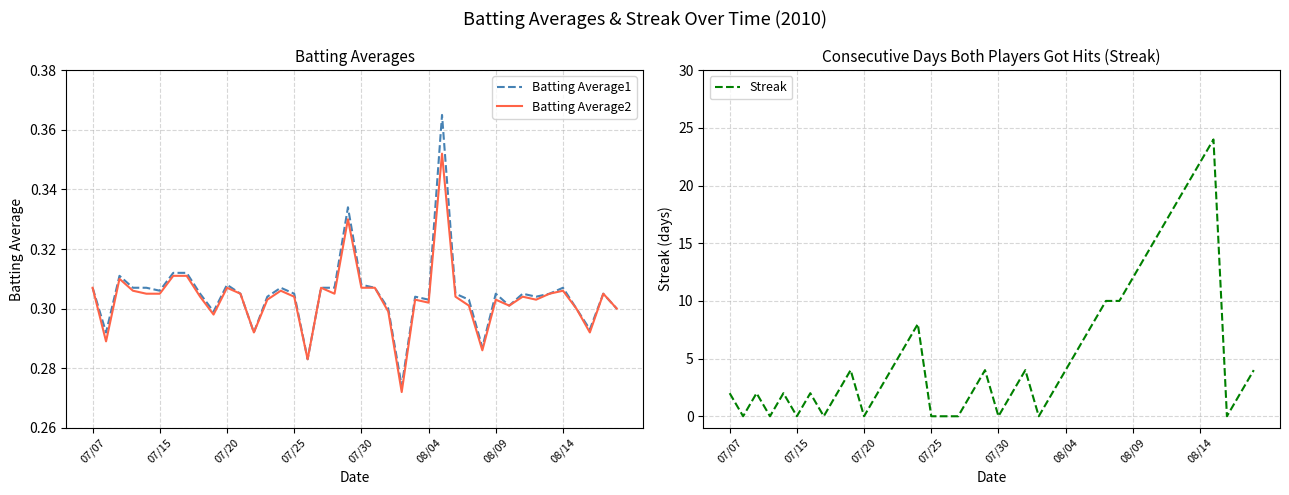

Where does the Streak series first go above 2?

9